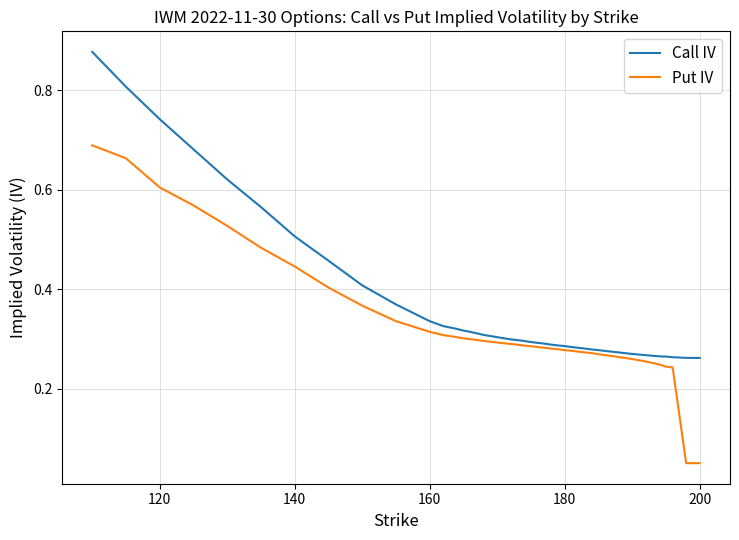

Which series has the largest total across all categories?

Call IV